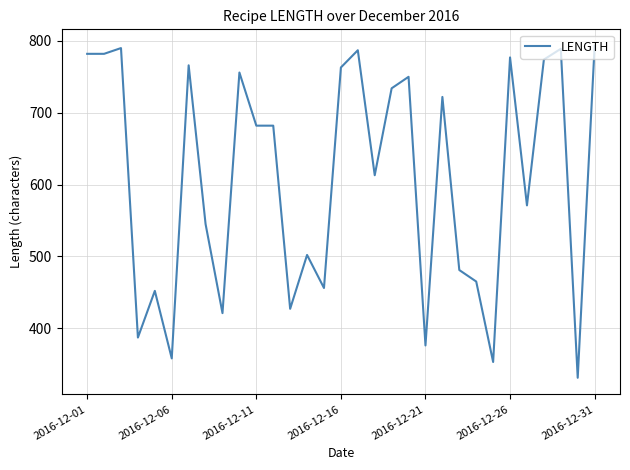

What is the smallest value displayed?

331